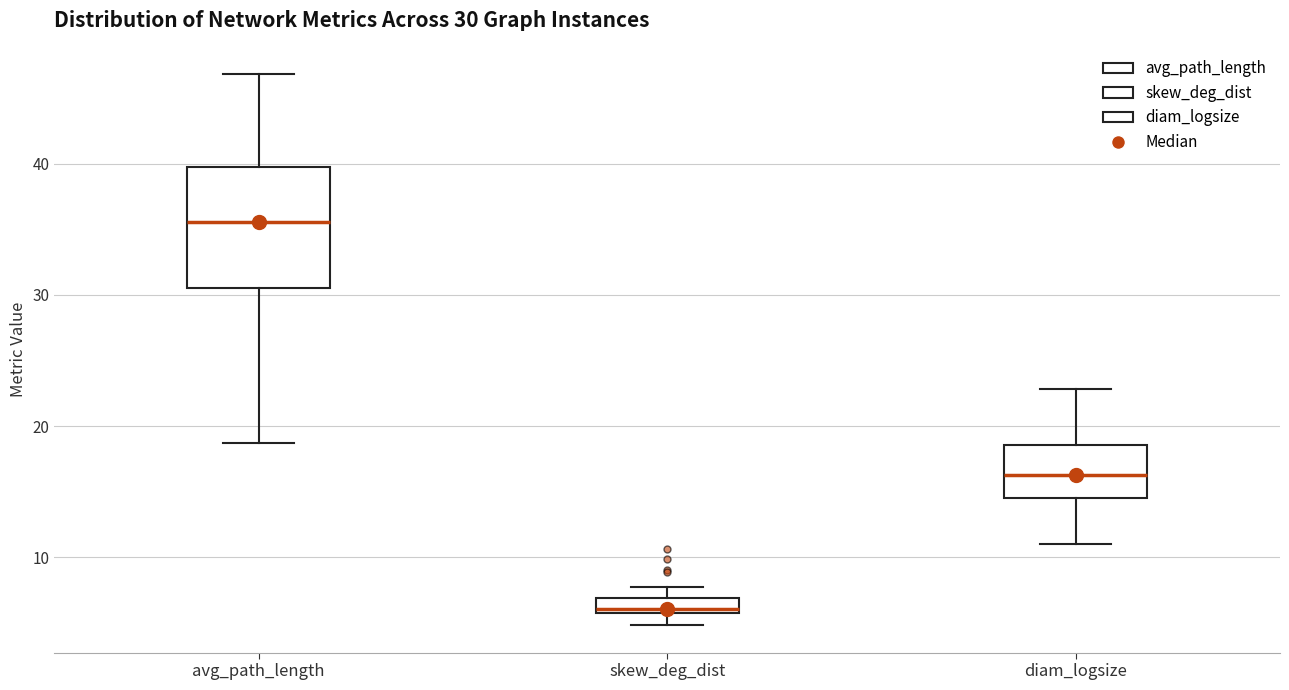

Which box has the highest median line?

avg_path_length